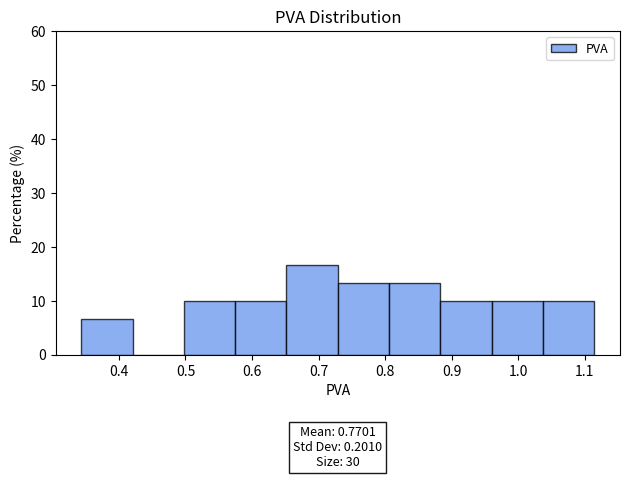

Which range on the x-axis has the tallest bar?

0.65 to 0.73